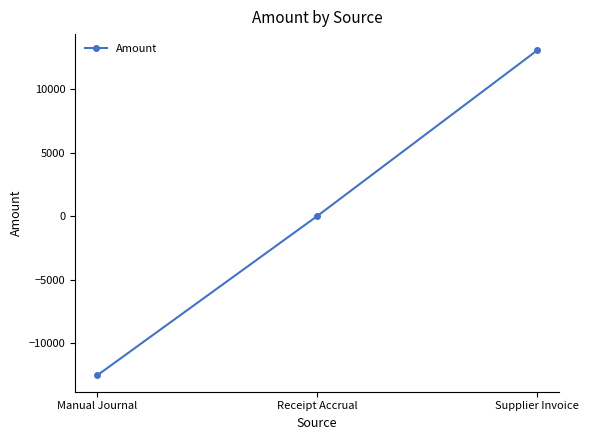

What is the smallest value displayed?

-12571.2